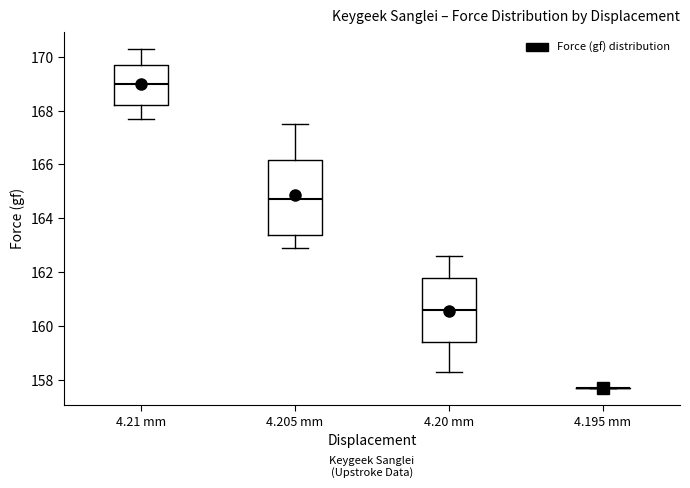

Comparing the boxes themselves (not the whiskers), which one is the tallest?

4.205 mm